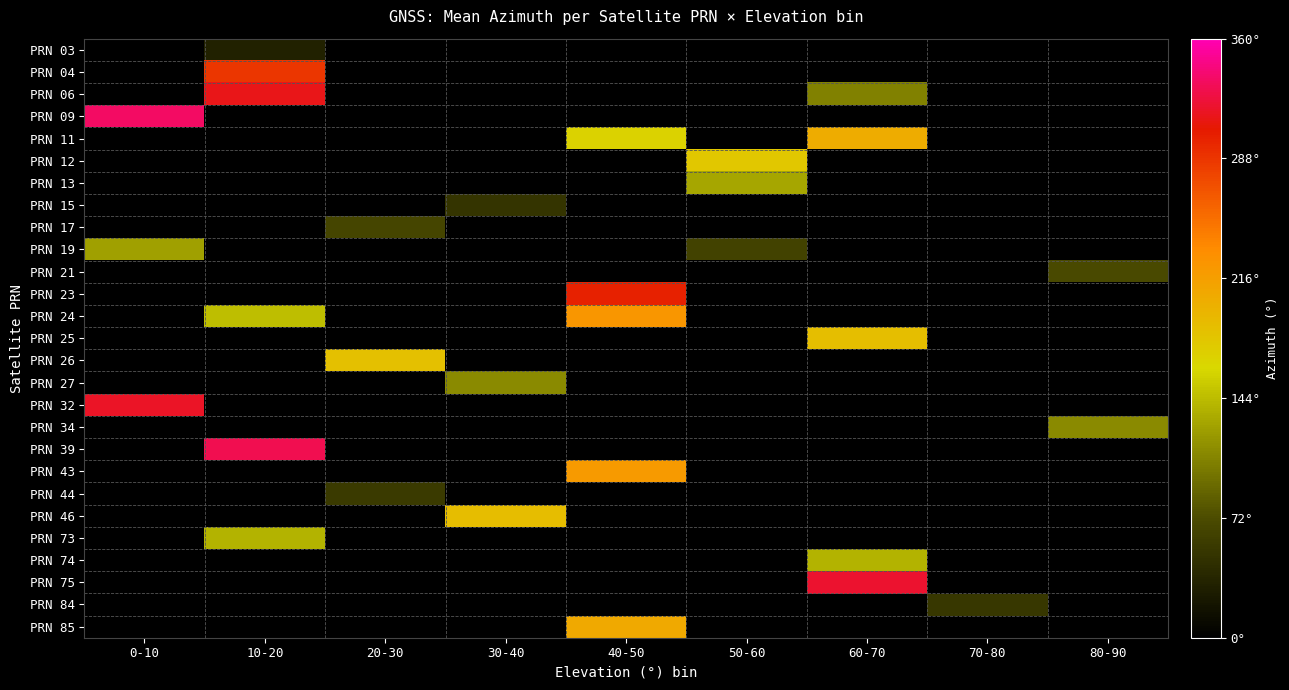

List the labels in order of PRN 44 value, smallest first.

0-10, 10-20, 20-30, 30-40, 40-50, 50-60, 60-70, 70-80, 80-90